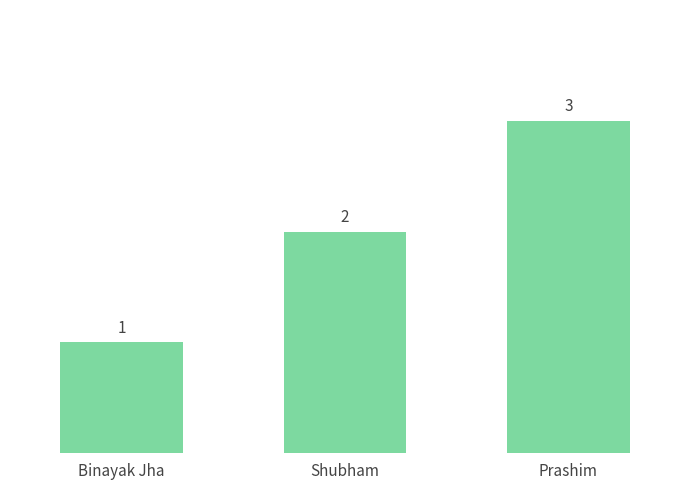

Are the bars horizontal?

No